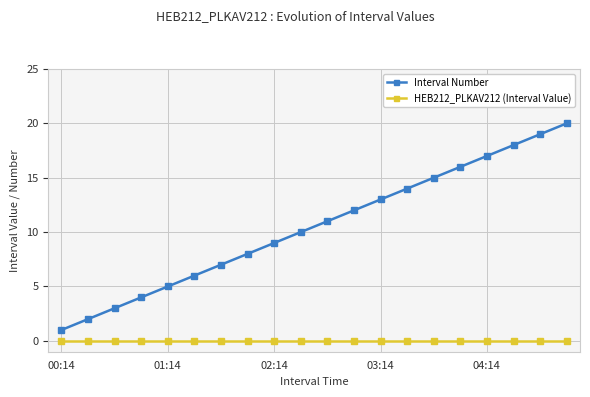

True or false: HEB212_PLKAV212 (Interval Value) and Interval Number cross at least once.

False